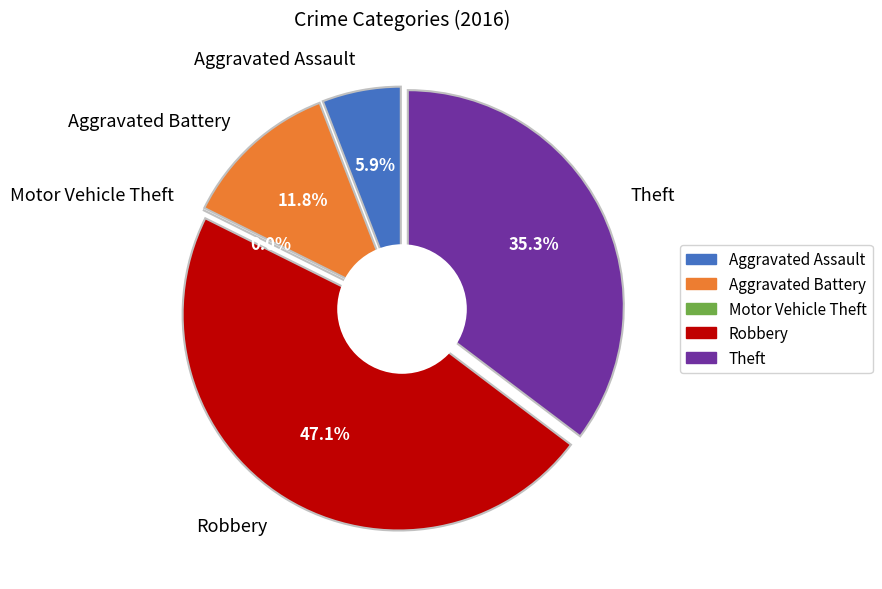

To the nearest percent, what is the difference between the largest and smallest slice percentages?

47%